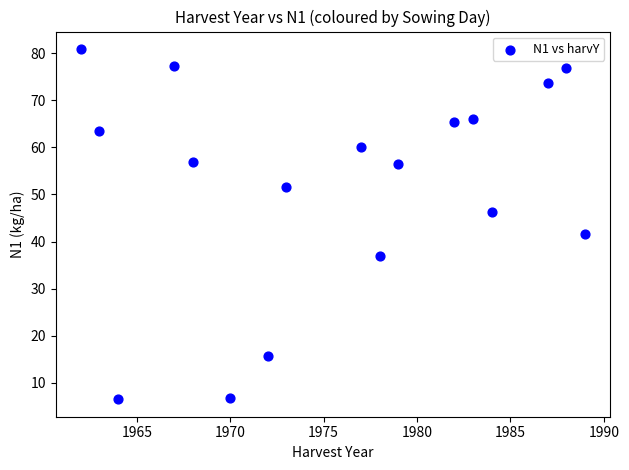

What Y value in the scatter plot is closest to 43?

41.5